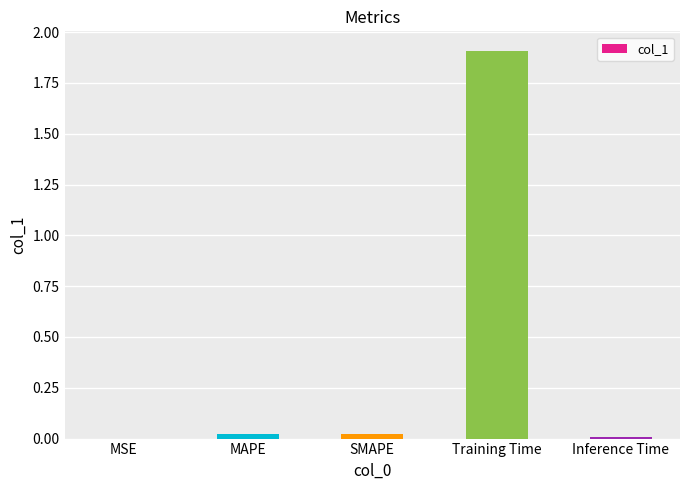

What is the approximate value at Training Time?

1.9